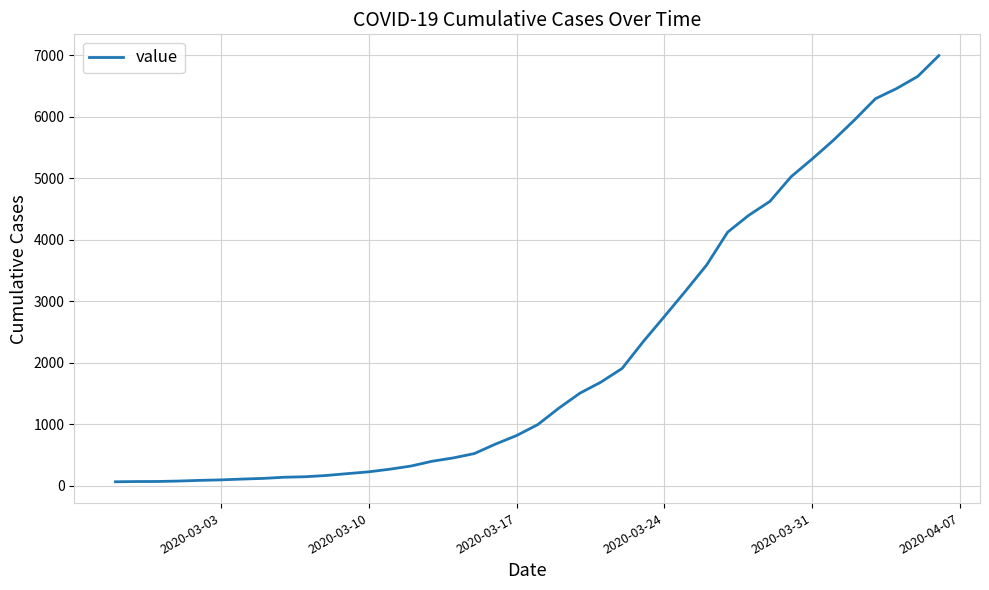

How many lines are shown in the chart?

1